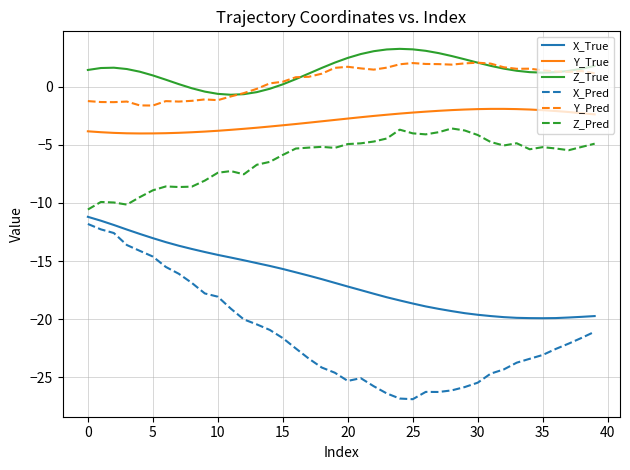

What is the minimum value for X_True?

-19.9